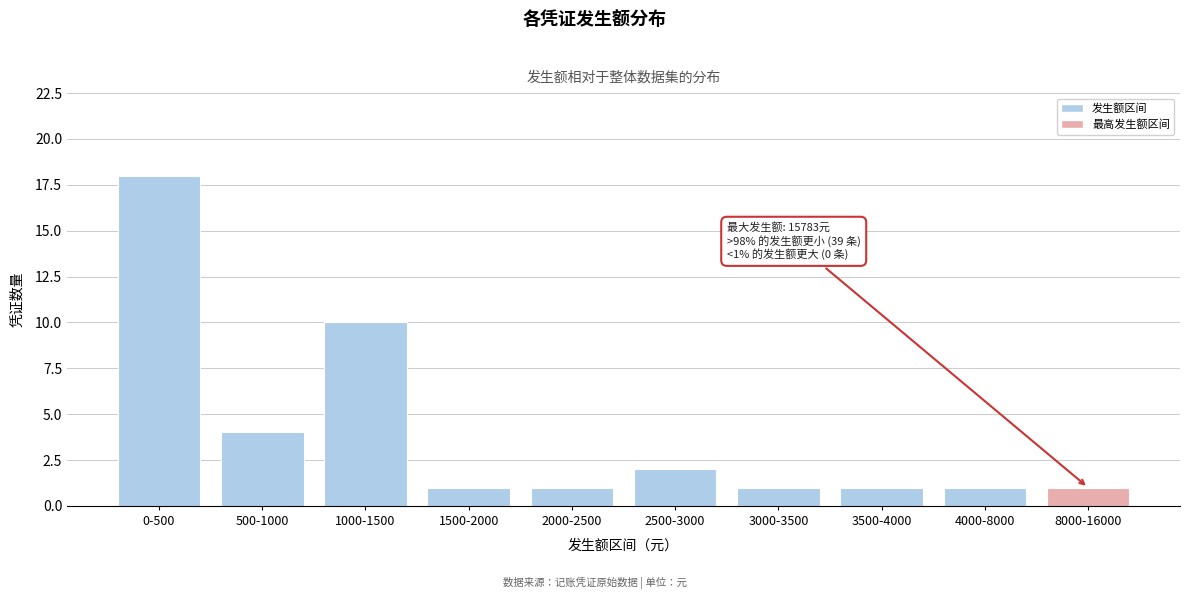

Reading left to right, transcribe all the data shown in this chart.

18	4	10	1	1	2	1	1	1	1